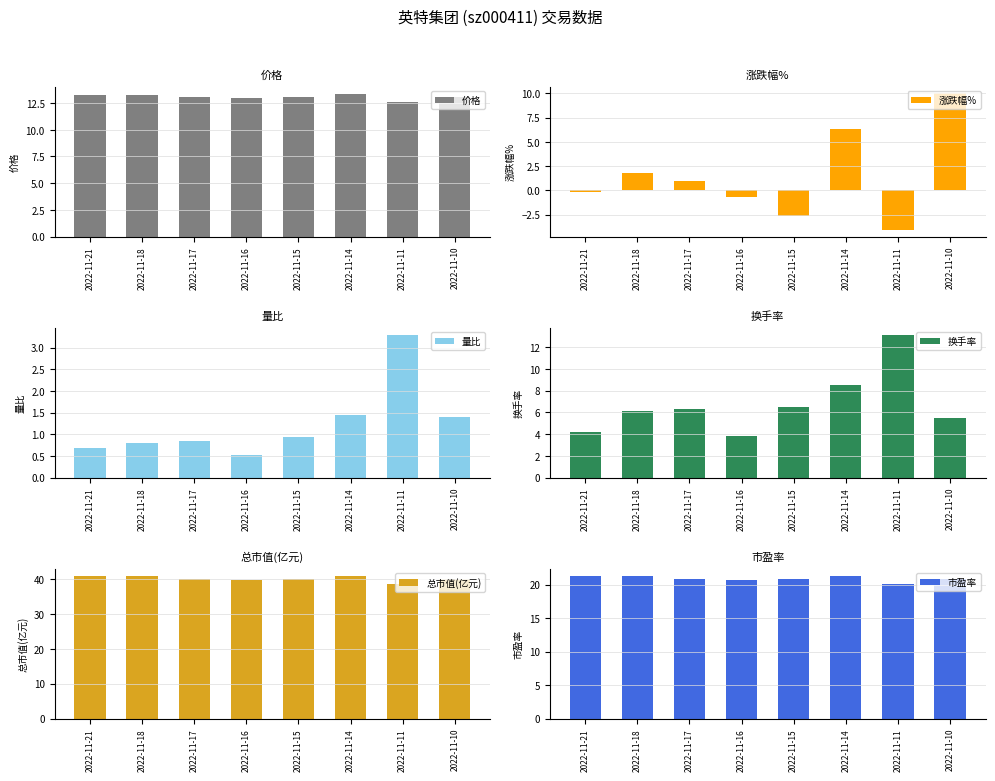

What is the difference between the highest and lowest values at 2022-11-17?

39.3